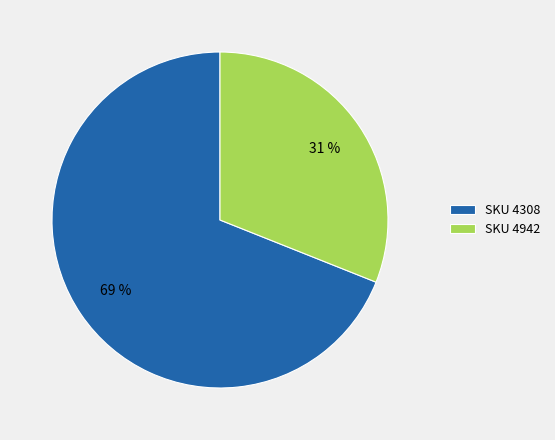

What is the smallest slice in the pie chart?

SKU 4942